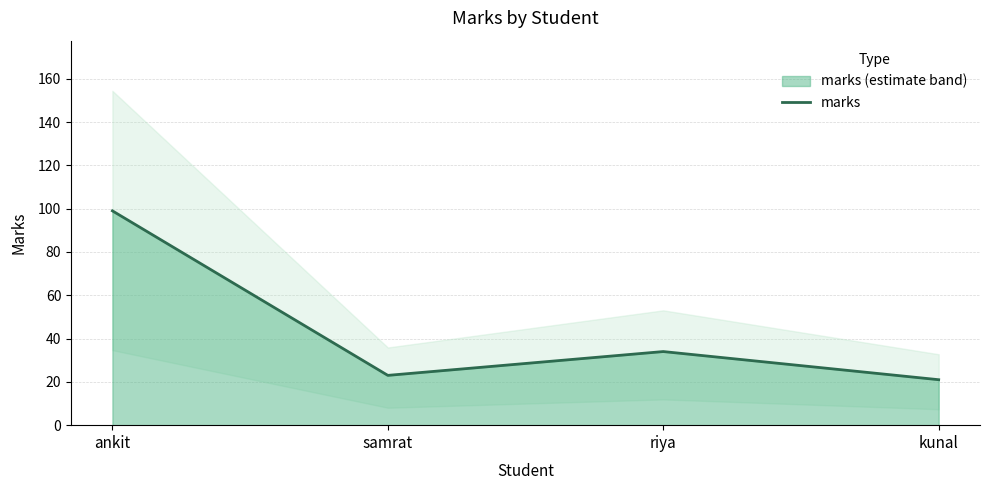

Where is the data nearest to the value 60?

riya